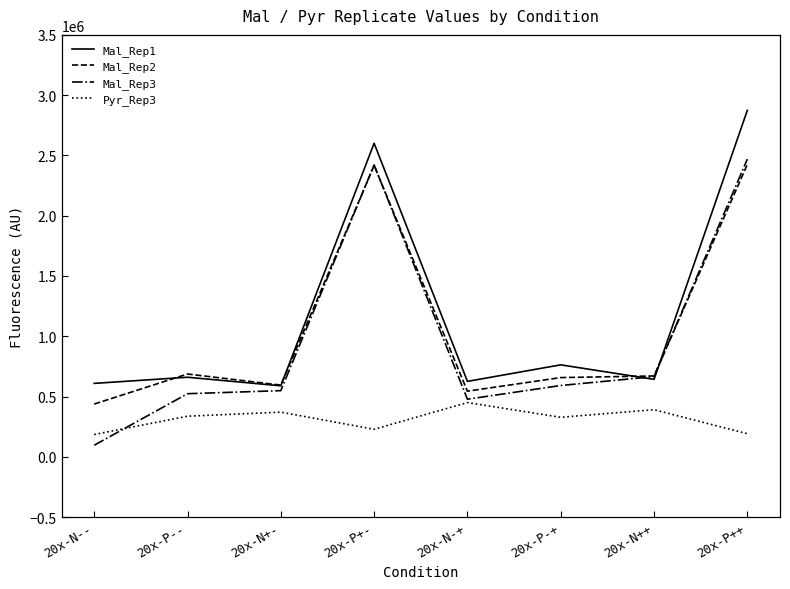

The value of Mal_Rep1 at 20x-P-+ is 506867.6. True or false?

False